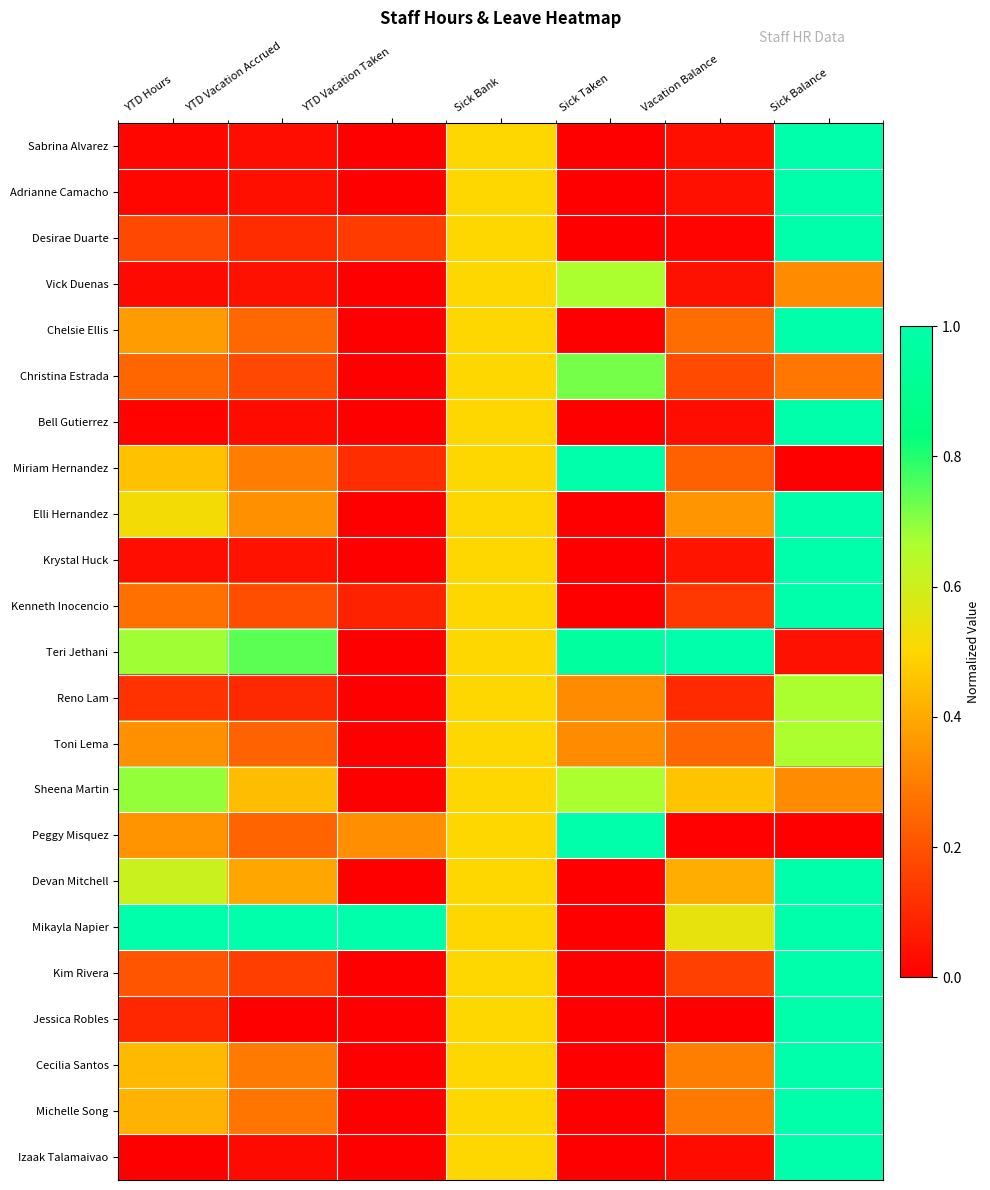

How many data points does each series have?

7